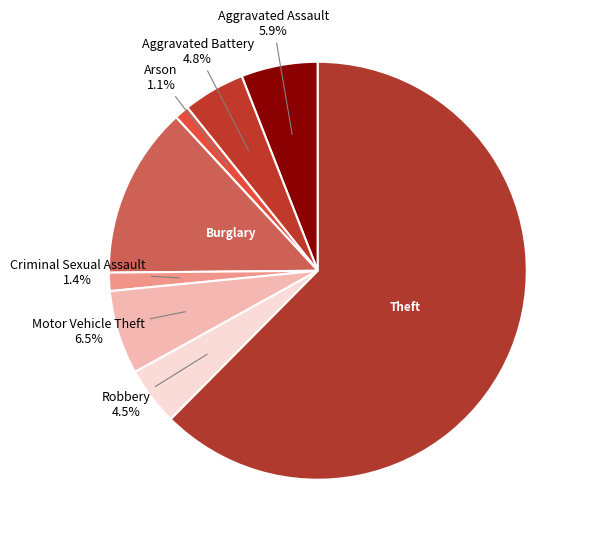

Count the number of slices in the pie.

8